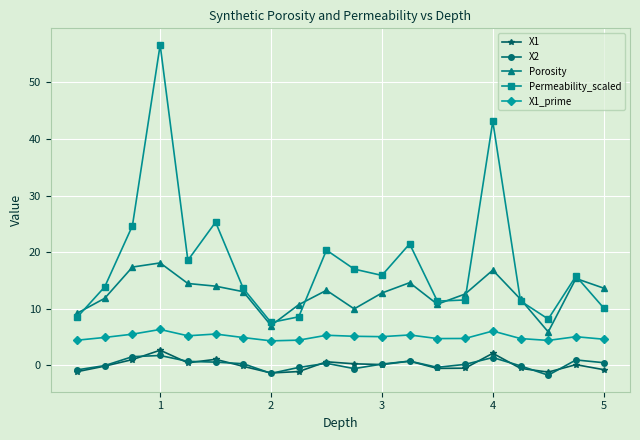

What is the value of the Porosity point at the 12th from the left?

12.8